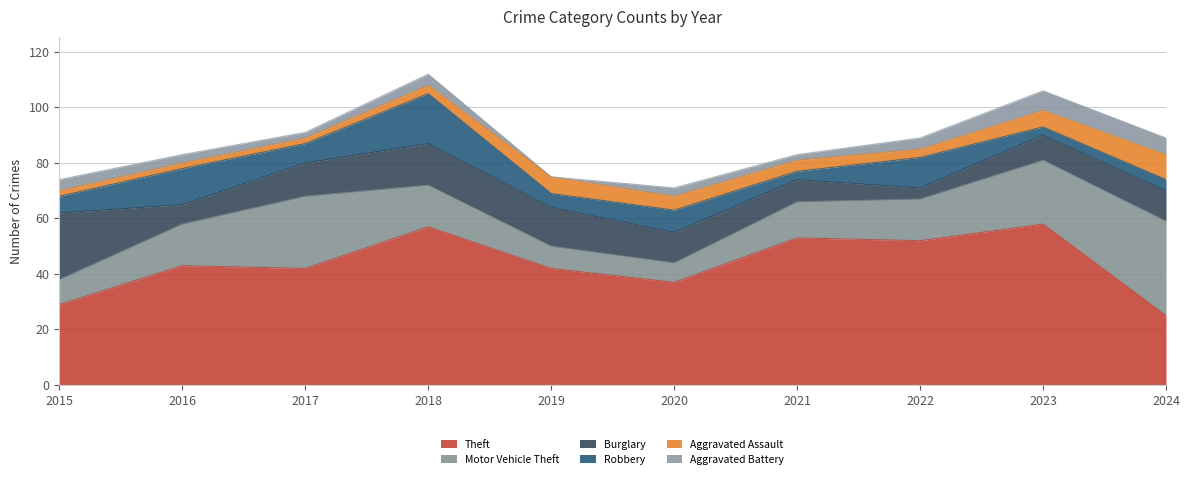

At which category is the sum across all series the highest?

2018